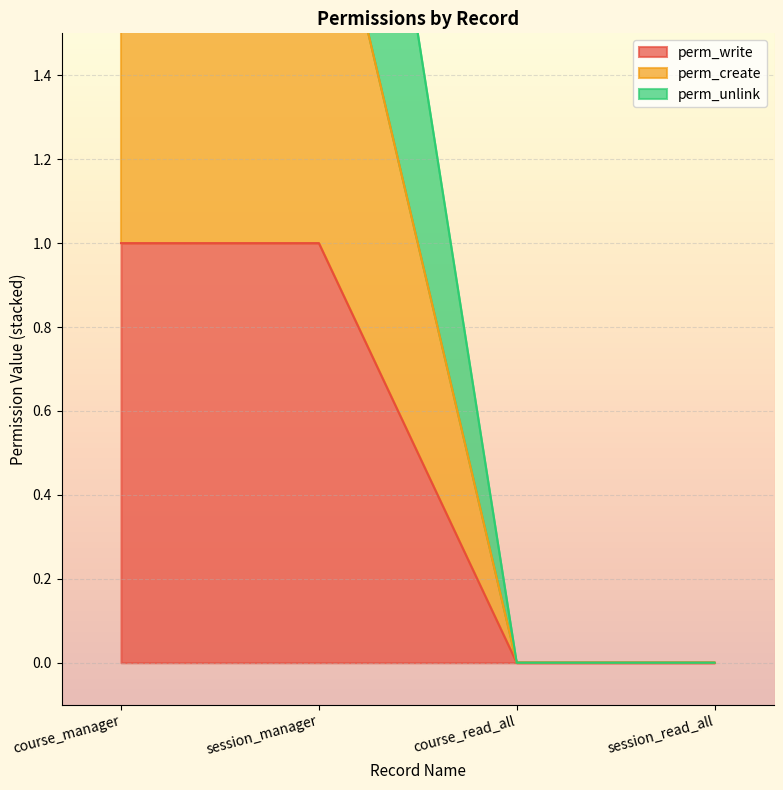

Which category has the lowest value in the perm_write series?

course_read_all